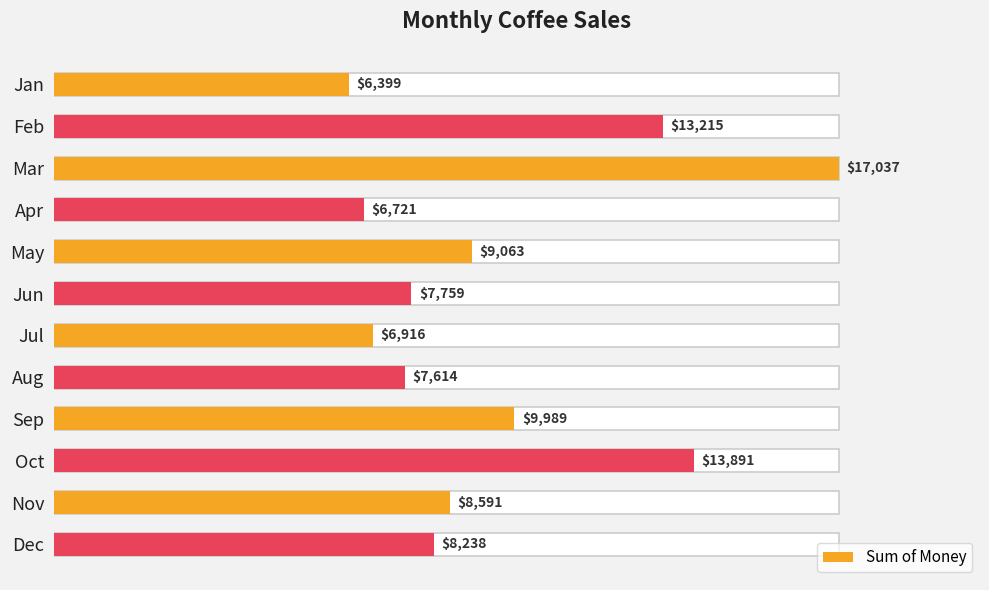

What is the difference between the maximum and minimum values?

10637.8